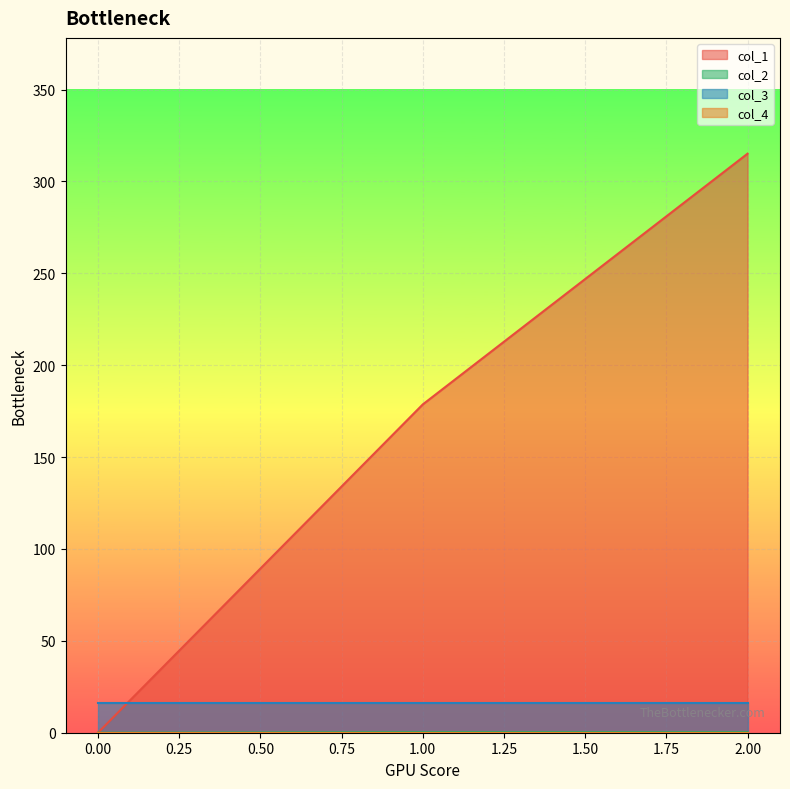

How many lines are shown in the chart?

4